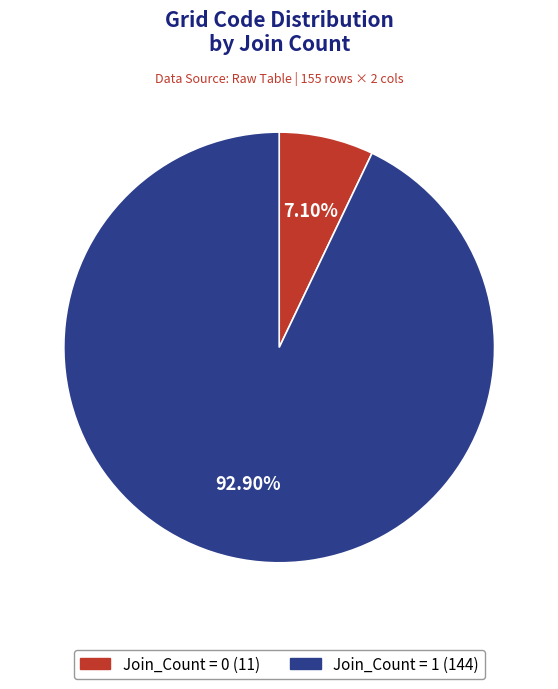

What portion of the pie excludes Join_Count = 0?

92.9%